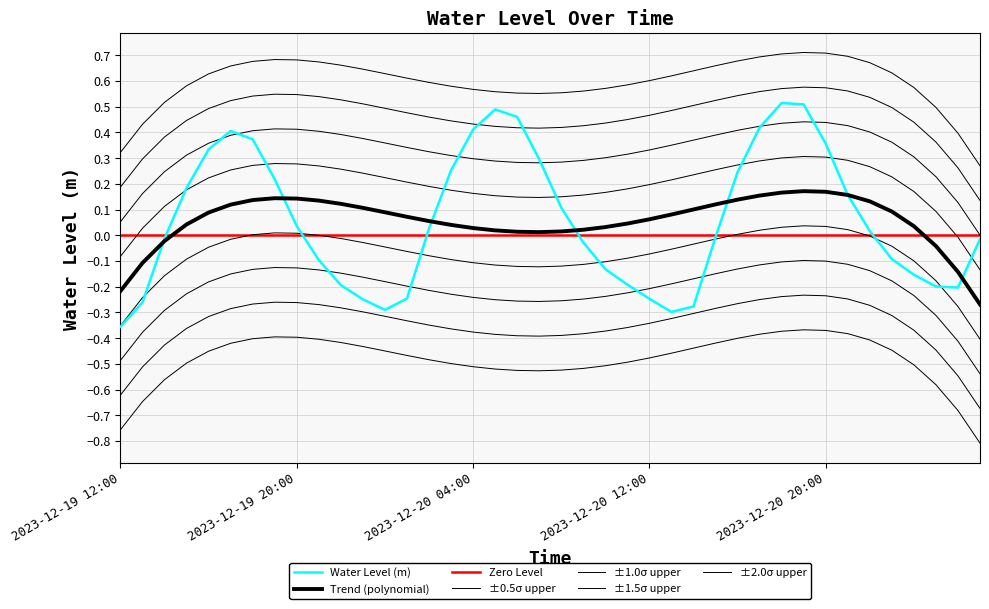

What is the change in value from 2023-12-20 00:00 to 2023-12-20 05:00?

+0.8